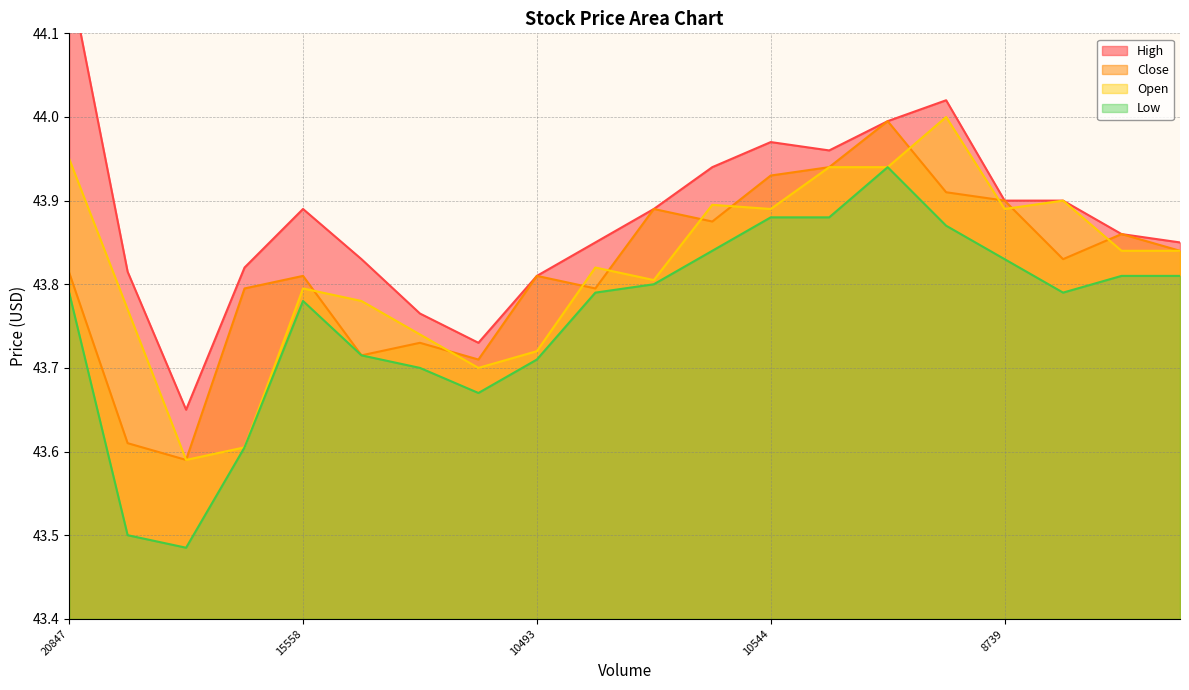

Is it true that Open equals 26.2 at 5?

False